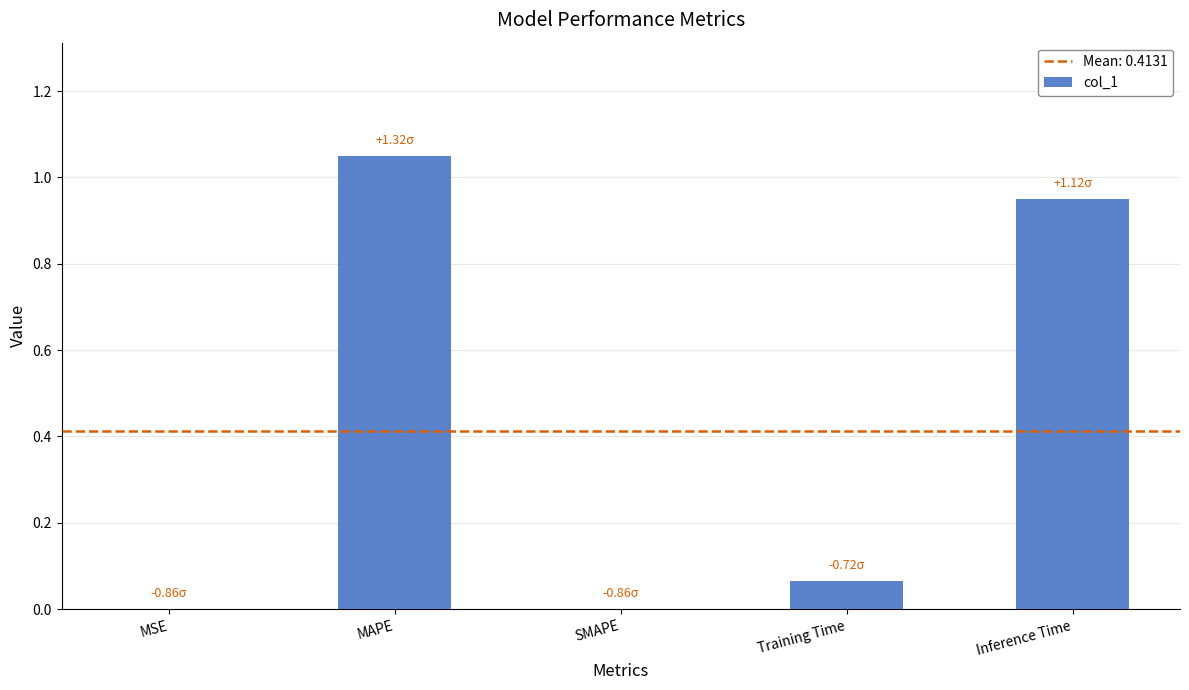

What is the sum of all values?

2.1